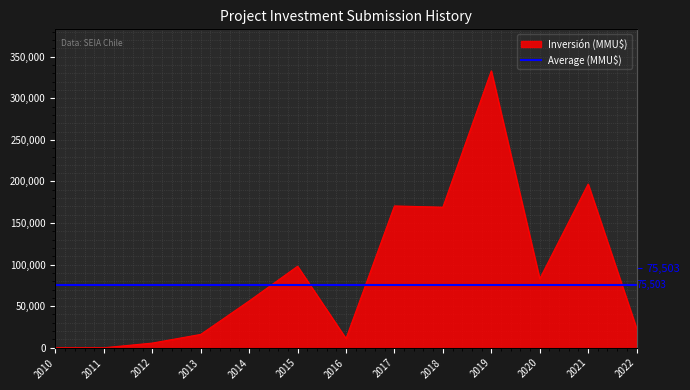

Rank the categories by value from highest to lowest.

2019, 2021, 2017, 2018, 2015, 2020, 2014, 2022, 2013, 2016, 2012, 2010, 2011